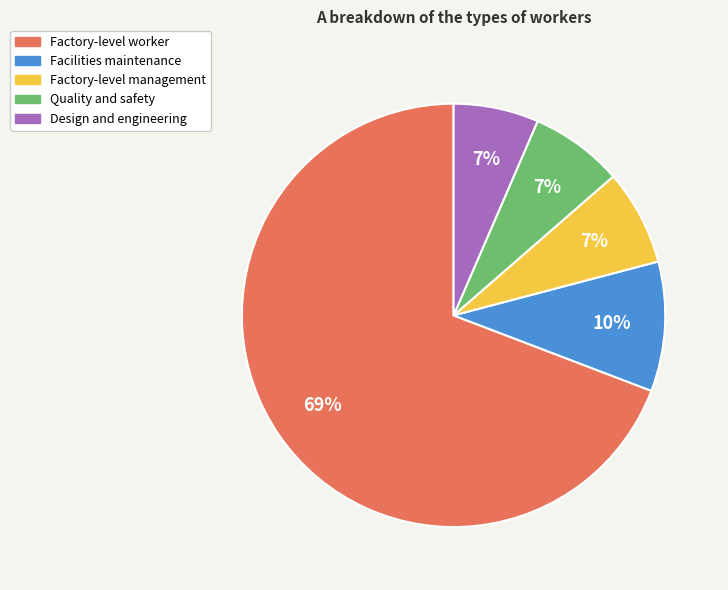

Is there any slice that represents more than half of the pie?

Yes